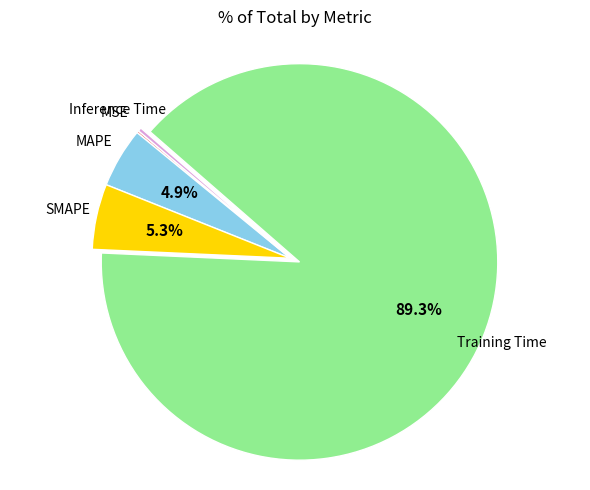

Which has a higher value, MAPE or Training Time?

Training Time